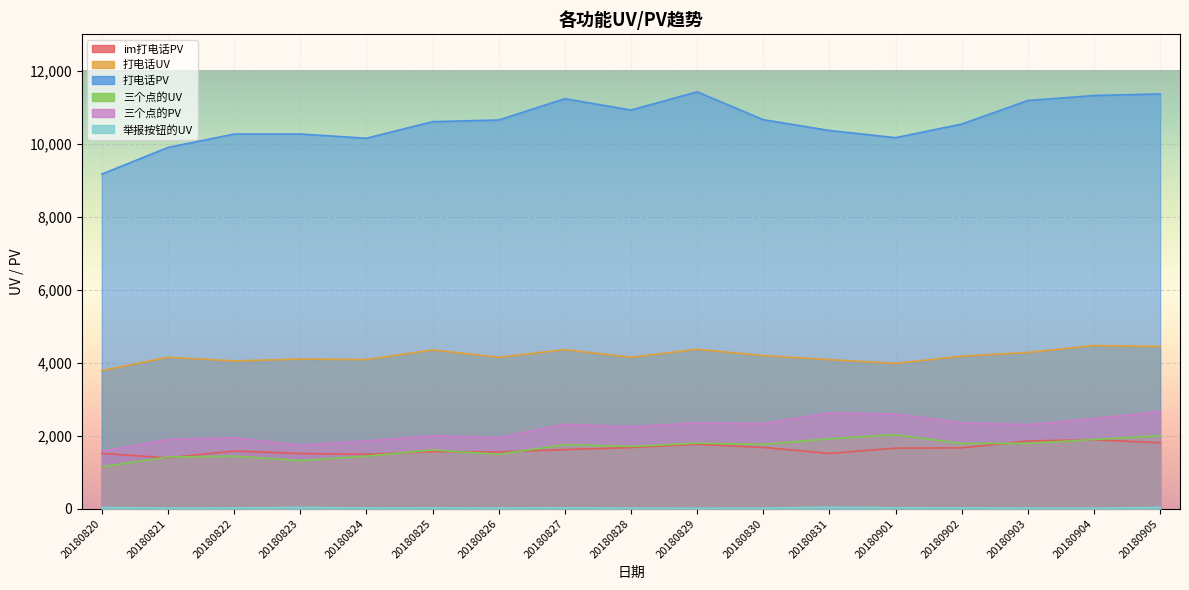

What is the difference between the im打电话PV values at 20180829 and 20180902?

96